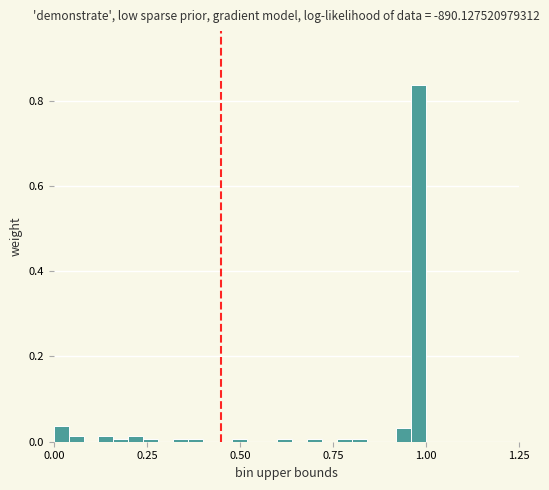

Around what value on the x-axis is the tallest bar? Give the approximate position of its centre, as read against the axis.

1.00